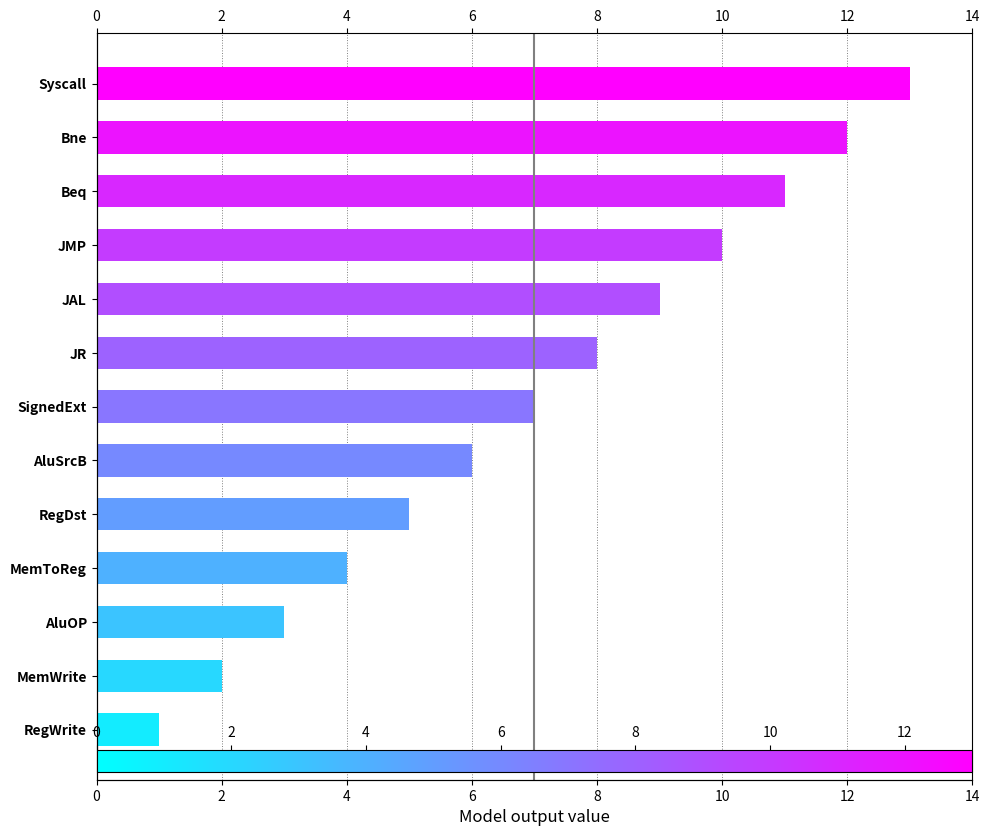

Reading left to right, transcribe all the data shown in this chart.

13	12	11	10	9	8	7	6	5	4	3	2	1